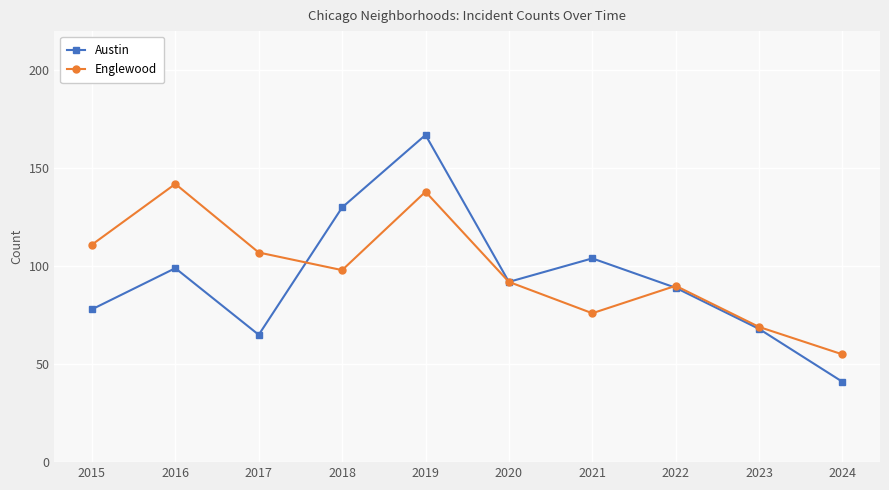

What is the minimum value for Englewood?

55